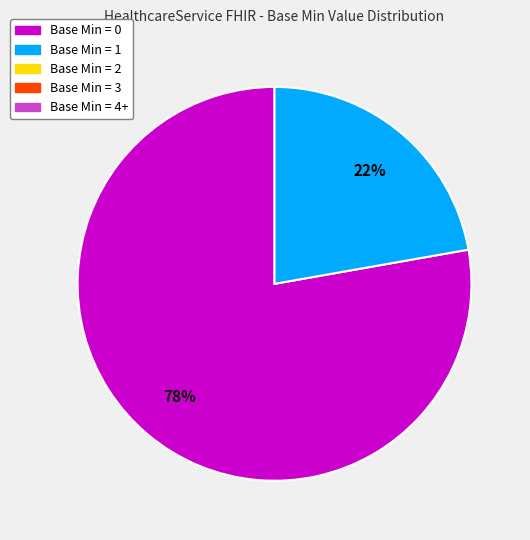

How many segments does this pie chart have?

2